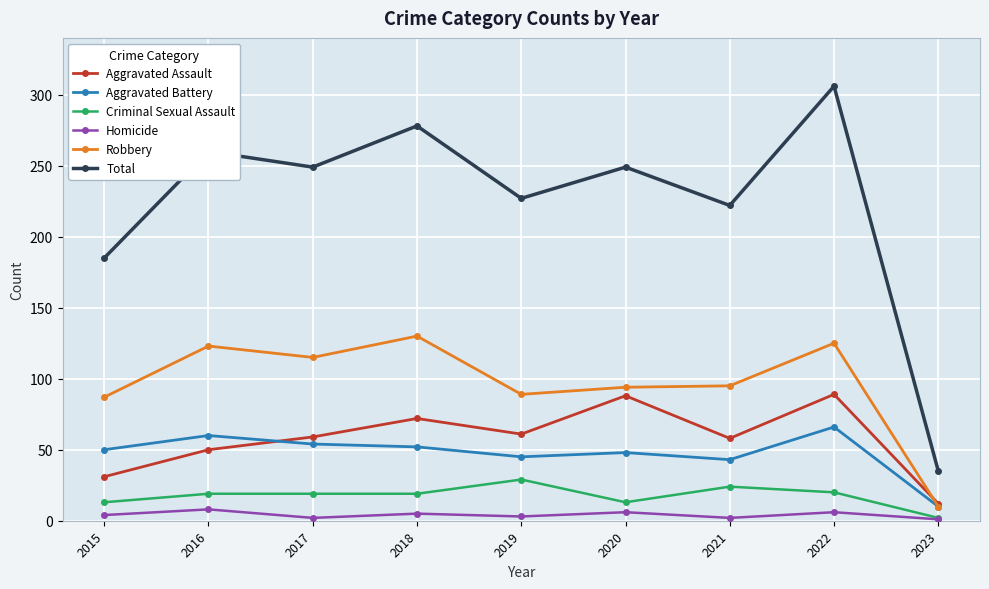

What is the sum of the Total values at 2022 and 2016?

566